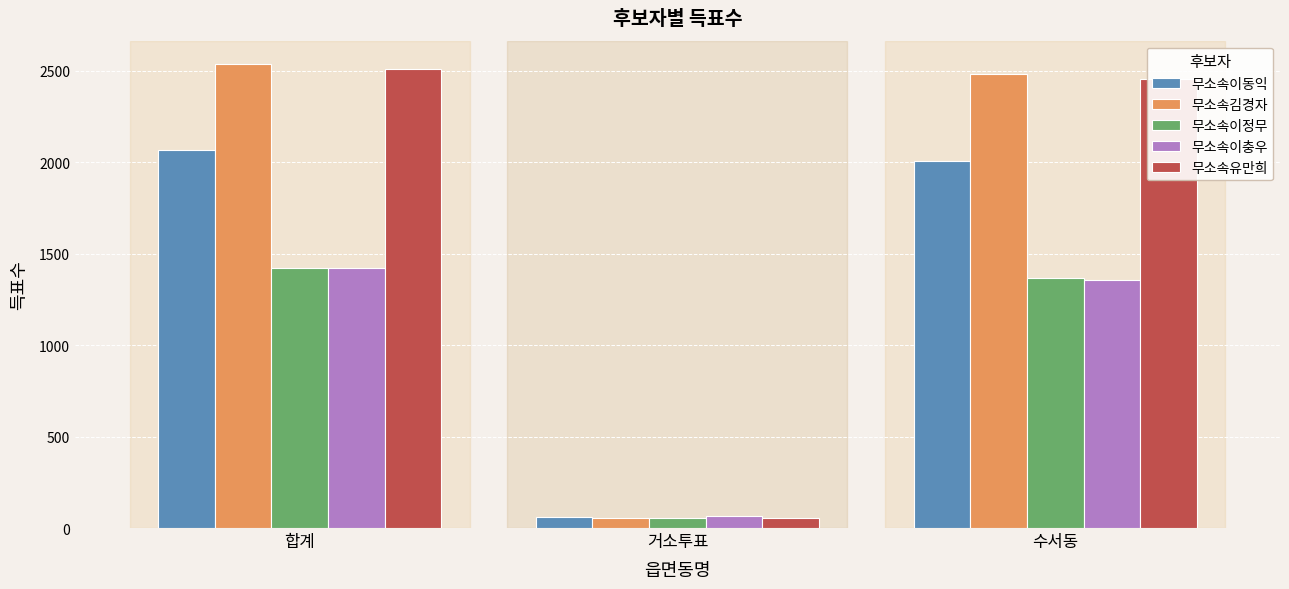

Reading left to right, list all the values displayed in this chart.

무소속이동익: 합계=2067	거소투표=59	수서동=2008
무소속김경자: 합계=2537	거소투표=56	수서동=2480
무소속이정무: 합계=1420	거소투표=55	수서동=1365
무소속이충우: 합계=1423	거소투표=68	수서동=1355
무소속유만희: 합계=2508	거소투표=55	수서동=2453